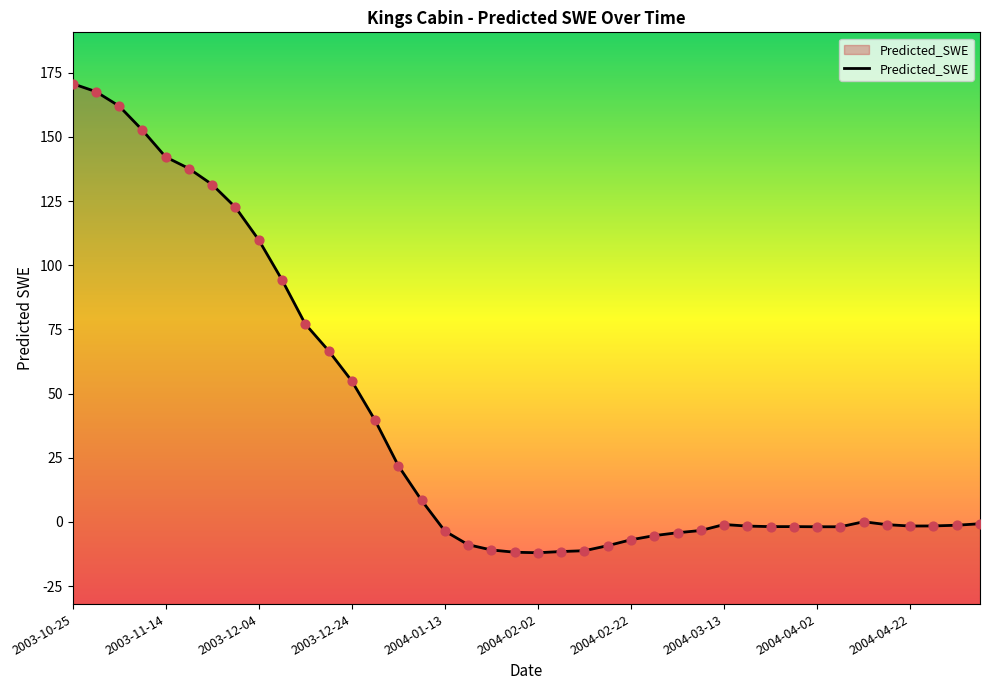

What is the change in value from 2003-12-14 to 2004-01-08?

-68.7